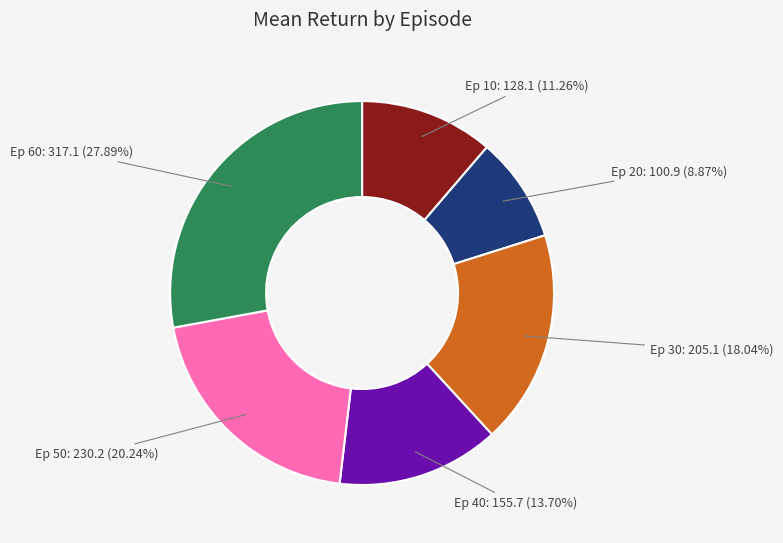

How many segments does this pie chart have?

6